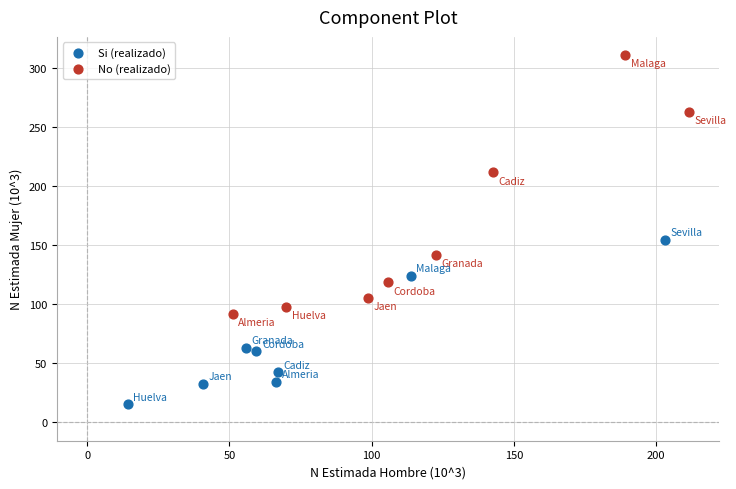

Which series reaches the minimum Y coordinate?

Si (realizado)